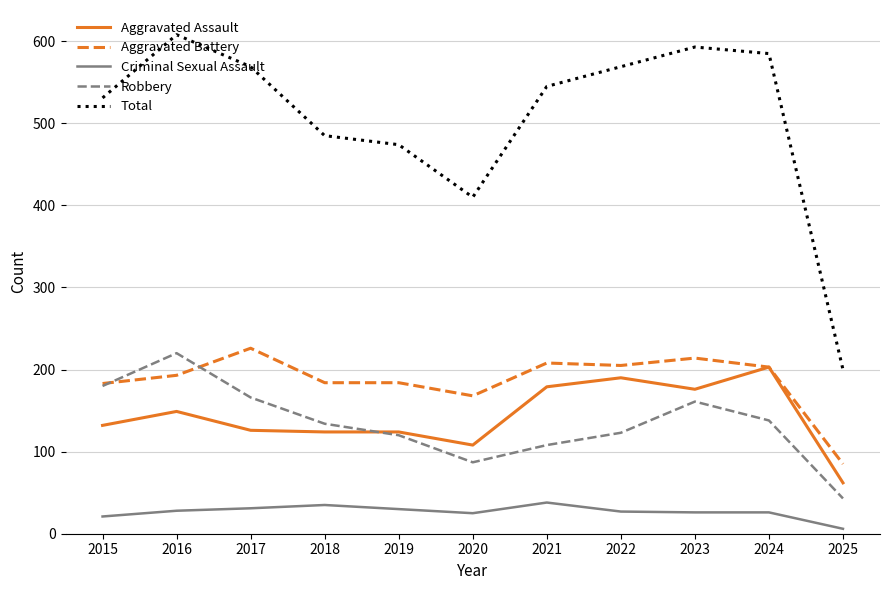

True or false: Total and Aggravated Battery cross at least once.

False